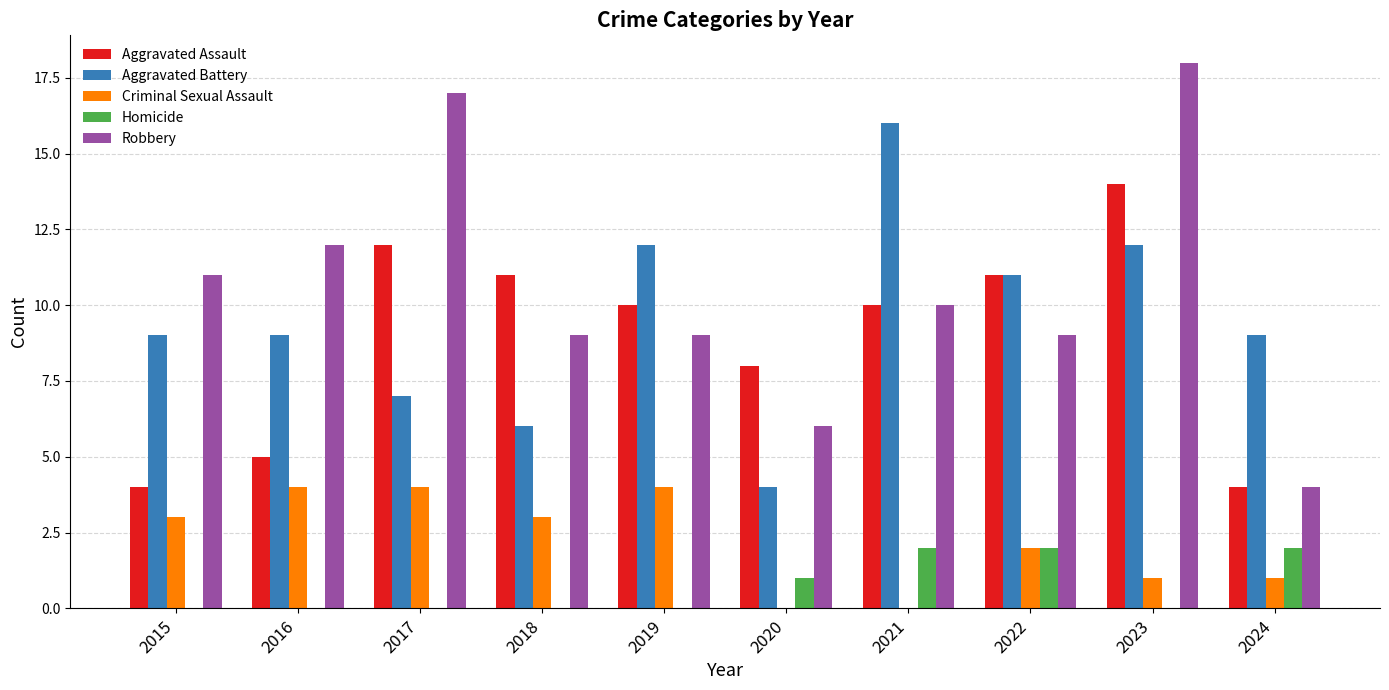

How many data points does each series have?

10